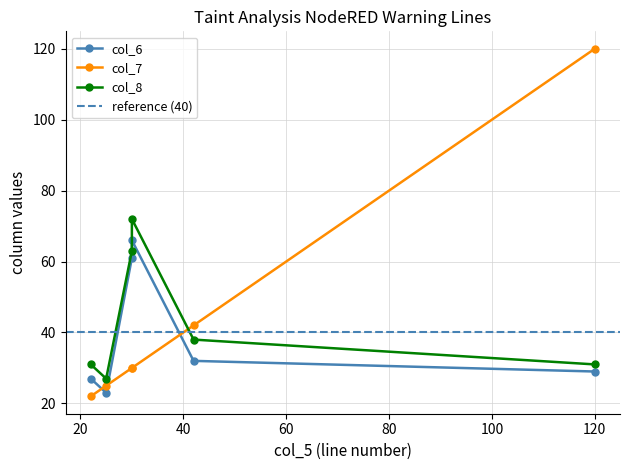

Between which two adjacent categories do col_8 and col_7 first intersect?

30 and 42